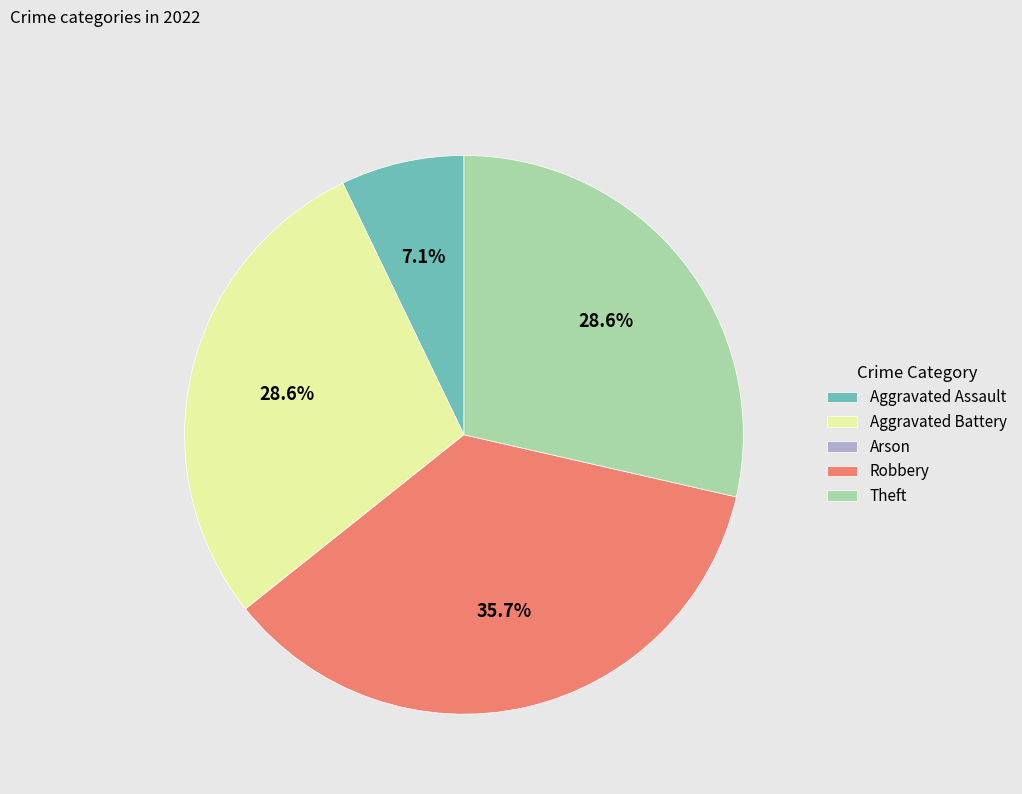

Is it true that Aggravated Battery is 40% of the pie?

False